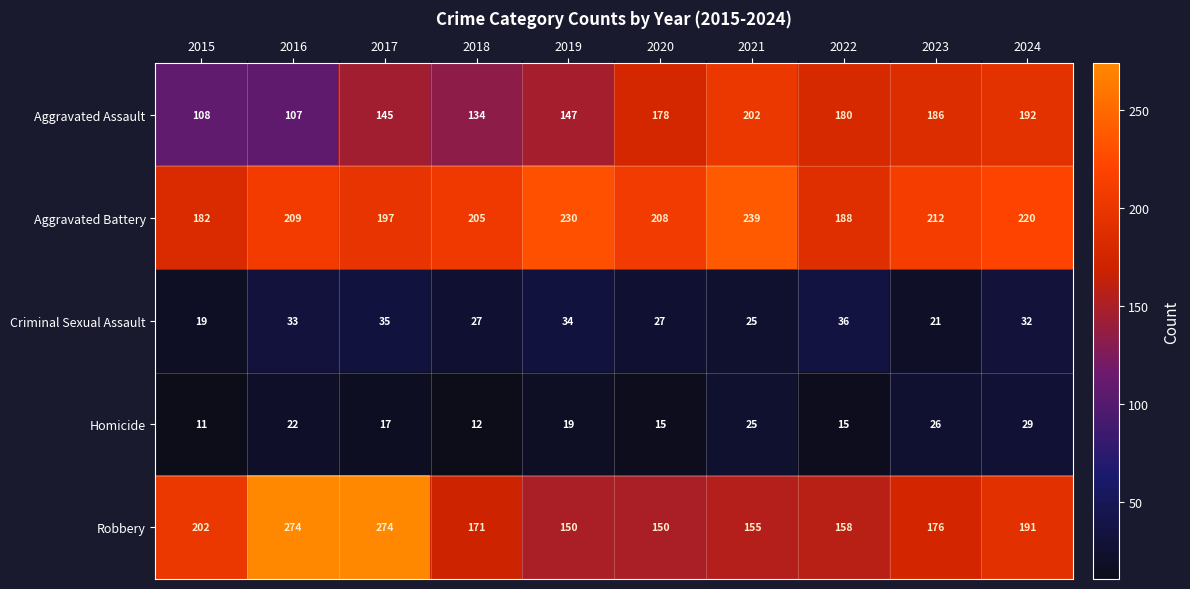

Which series has the widest spread of values?

Robbery